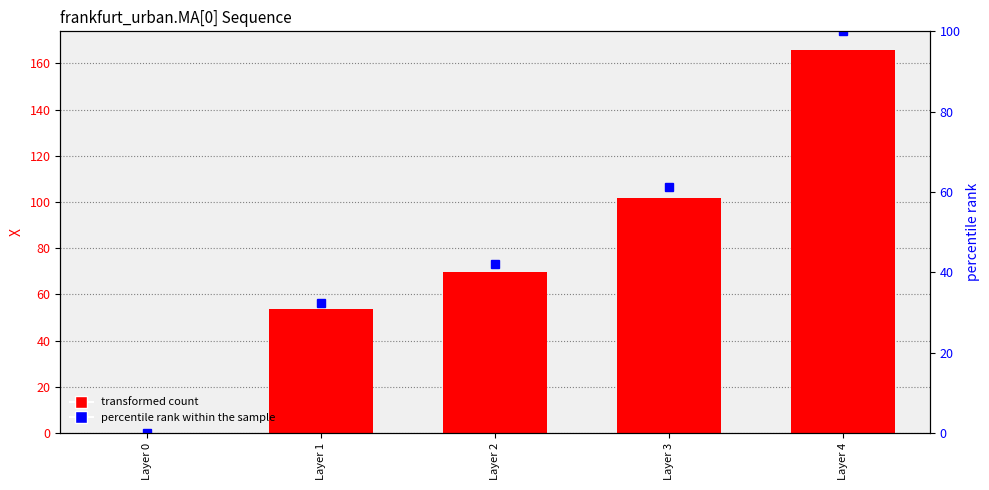

What is the spread (max minus min) of values at Layer 3?

40.3